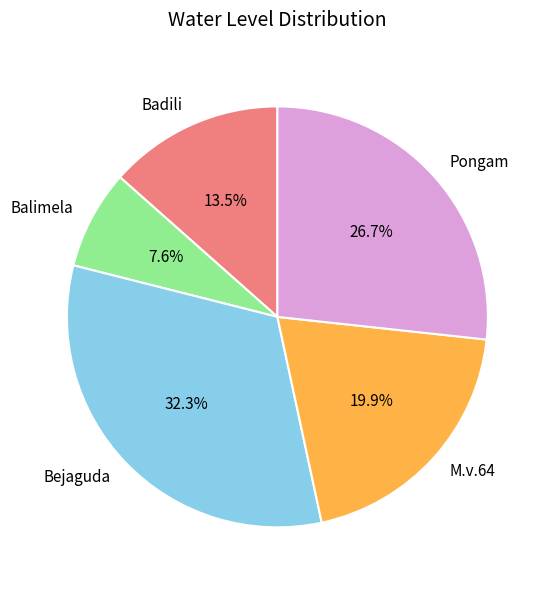

Is the sum of M.v.64 and Bejaguda greater than half?

Yes